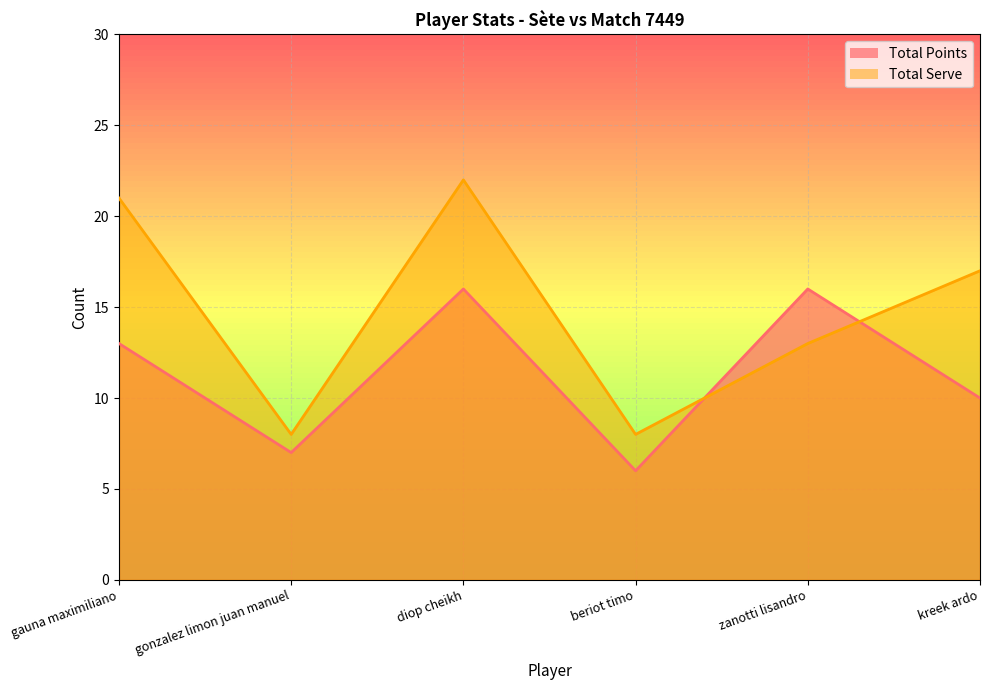

What is the difference between the Total Points values at gonzalez limon juan manuel and kreek ardo?

3